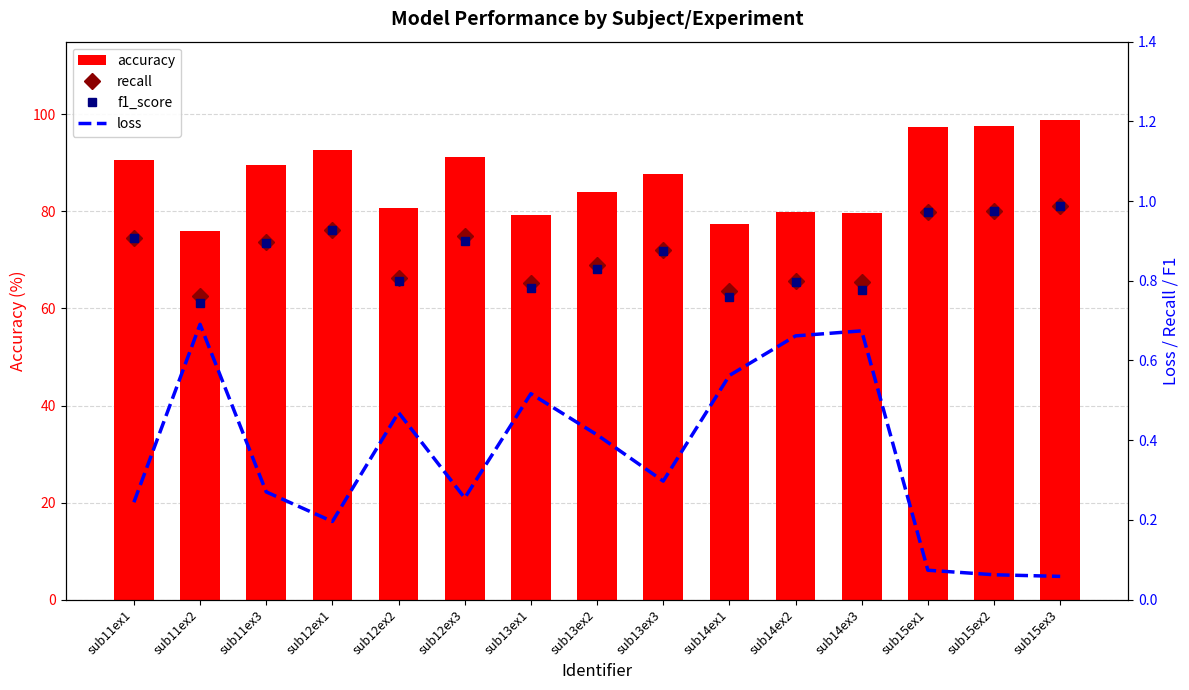

Is it true that recall equals 0.8 at sub14ex3?

True